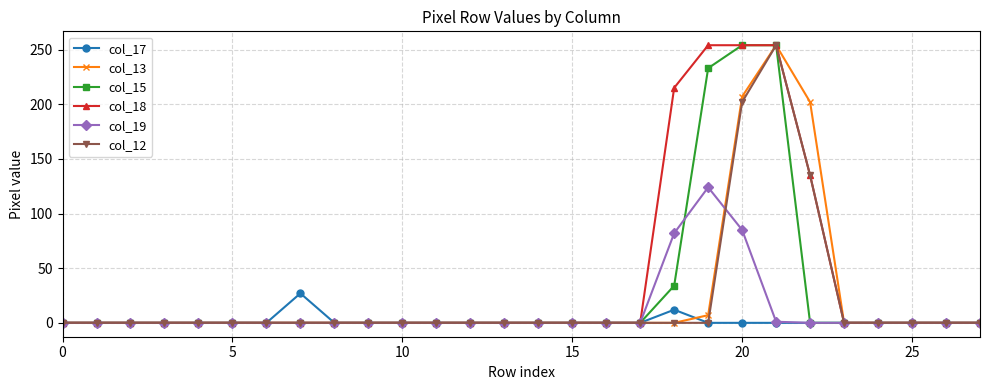

At how many categories does at least one series exceed 114?

5